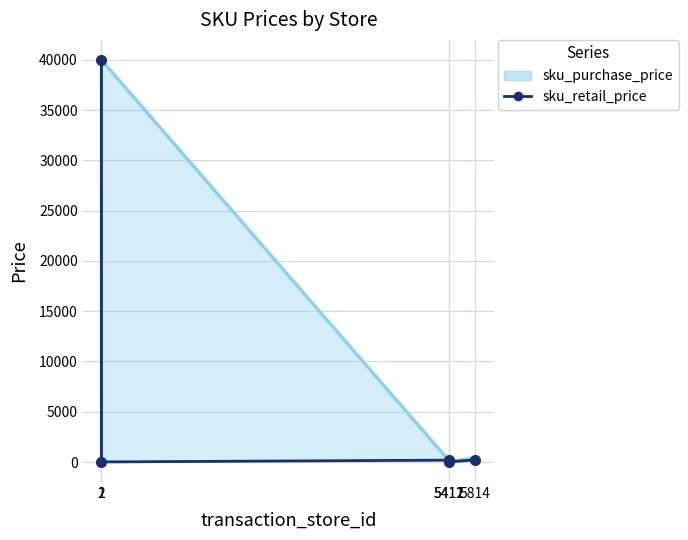

How many categories are shown in the chart?

5